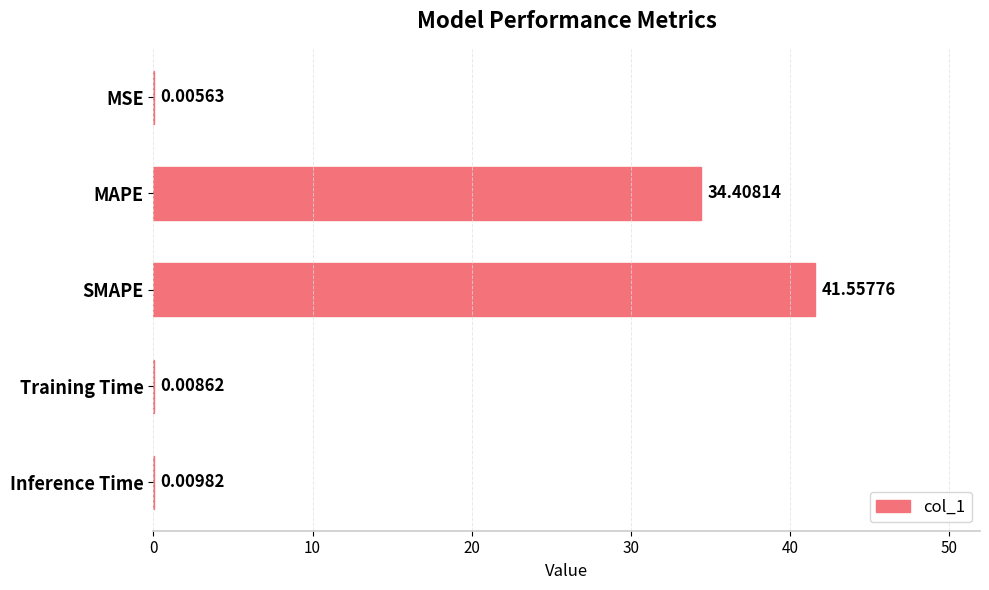

How many data points does each series have?

5